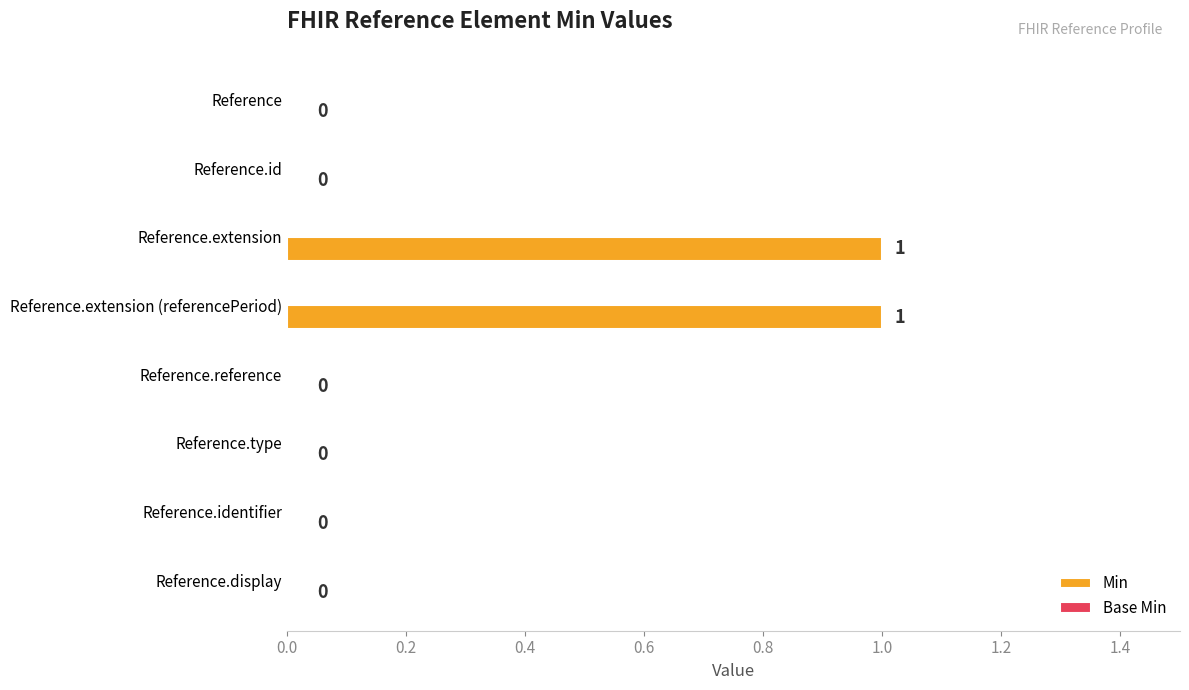

Is it true that the value at Reference.reference is 0?

True